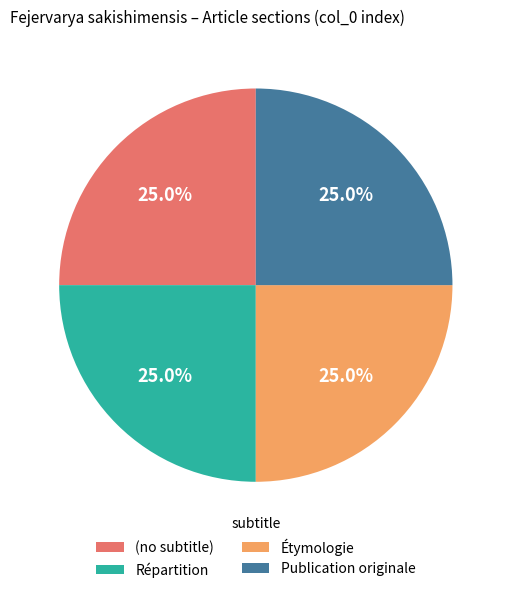

Is there a majority slice in this chart?

No